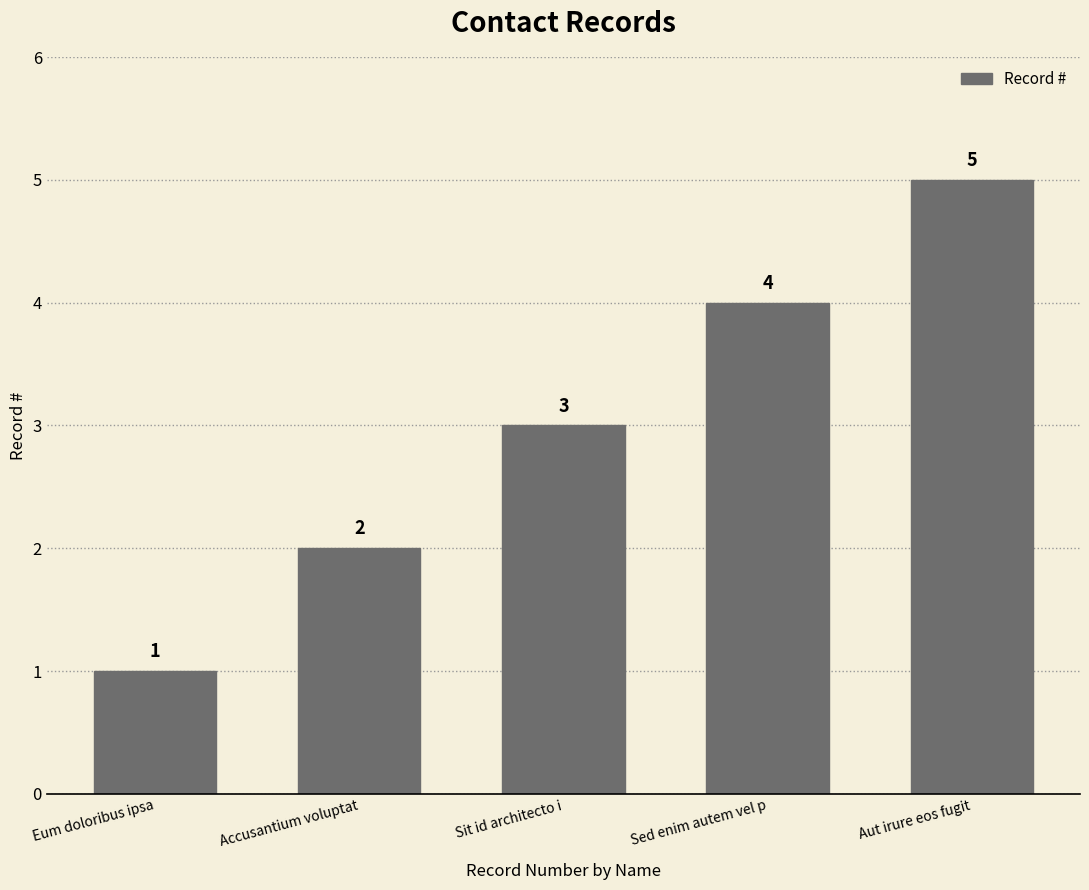

At which label is the value closest to 3?

Sit id architecto i